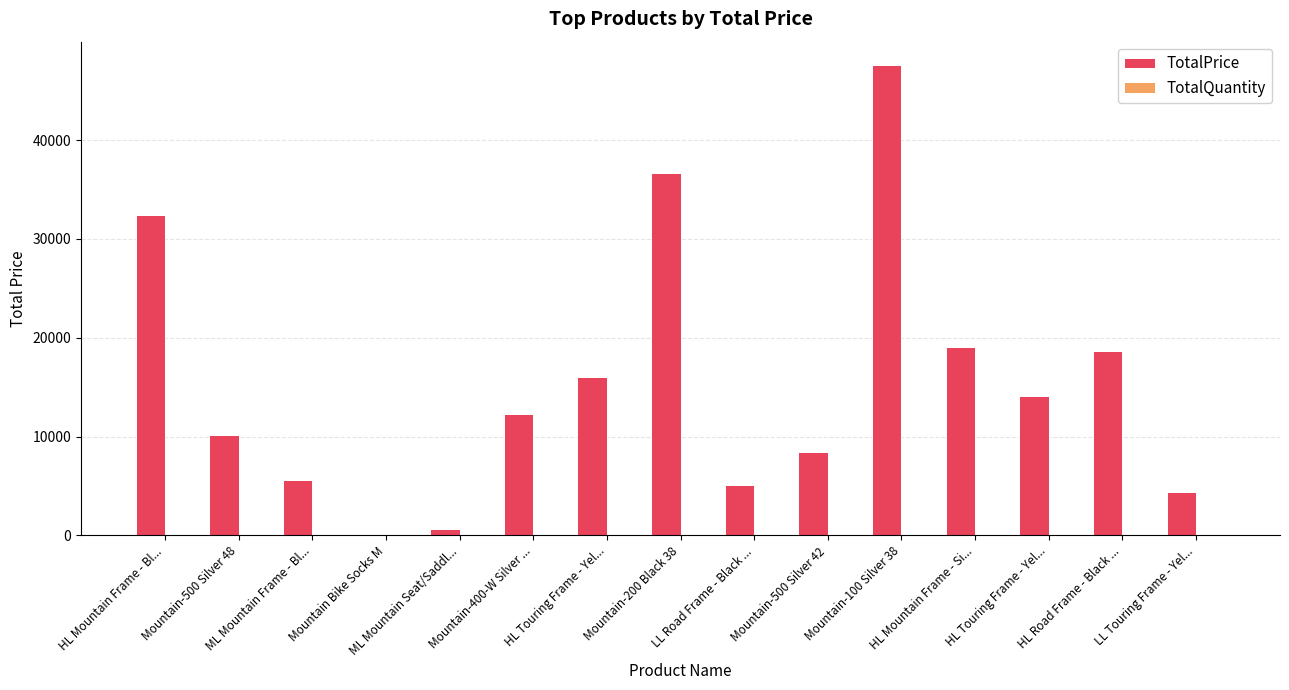

What is the sum of all TotalPrice values?

231247.6